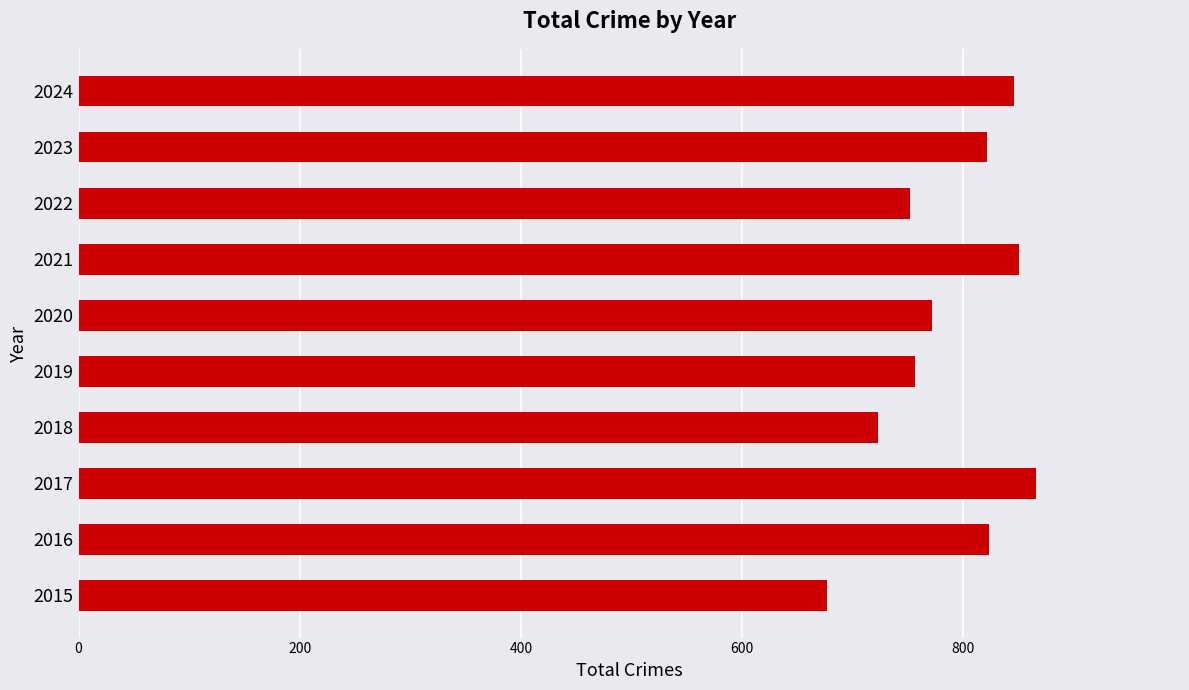

Between 2018 and 2023, which is larger?

2023